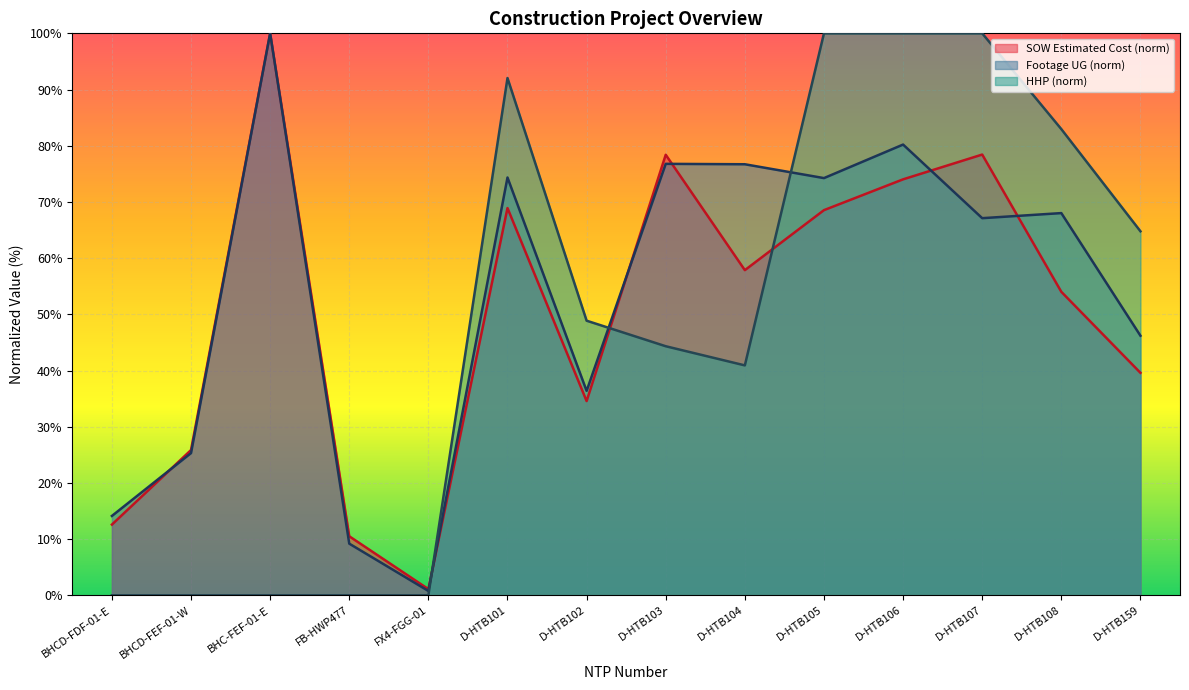

Reading left to right, list all the values displayed in this chart.

SOW Estimated Cost: BHCD-FDF-01-E=12.6	BHCD-FEF-01-W=25.8	BHC-FEF-01-E=100.0	FB-HWP477=10.5	FX4-FGG-01=1.1	D-HTB101=68.9	D-HTB102=34.6	D-HTB103=78.4	D-HTB104=57.9	D-HTB105=68.5	D-HTB106=74.0	D-HTB107=78.4	D-HTB108=54.0	D-HTB159=39.6
Footage UG: BHCD-FDF-01-E=14.1	BHCD-FEF-01-W=25.3	BHC-FEF-01-E=100.0	FB-HWP477=9.2	FX4-FGG-01=0.8	D-HTB101=74.3	D-HTB102=36.4	D-HTB103=76.8	D-HTB104=76.7	D-HTB105=74.2	D-HTB106=80.2	D-HTB107=67.1	D-HTB108=68.0	D-HTB159=46.2
HHP: BHCD-FDF-01-E=0.0	BHCD-FEF-01-W=0.0	BHC-FEF-01-E=0.0	FB-HWP477=0.0	FX4-FGG-01=0.0	D-HTB101=92.0	D-HTB102=48.9	D-HTB103=44.3	D-HTB104=40.9	D-HTB105=100.0	D-HTB106=100.0	D-HTB107=100.0	D-HTB108=83.0	D-HTB159=64.8